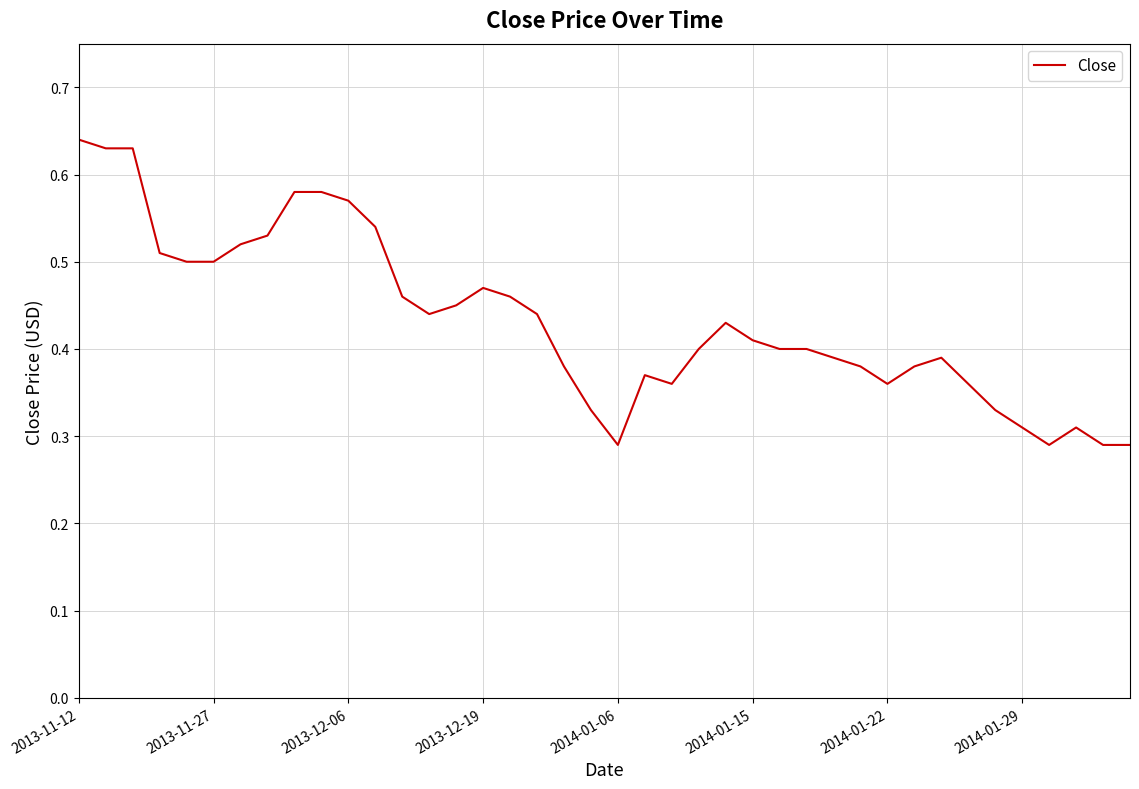

How many lines are shown in the chart?

1